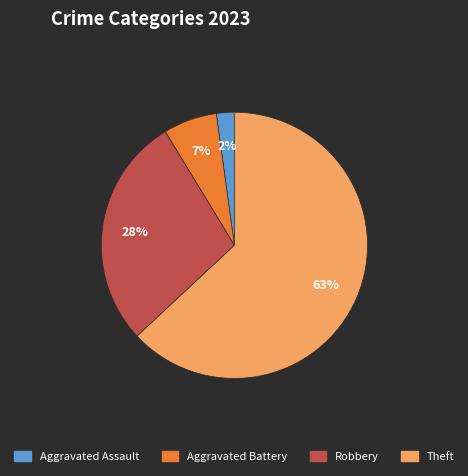

Which has a higher value, Aggravated Assault or Robbery?

Robbery